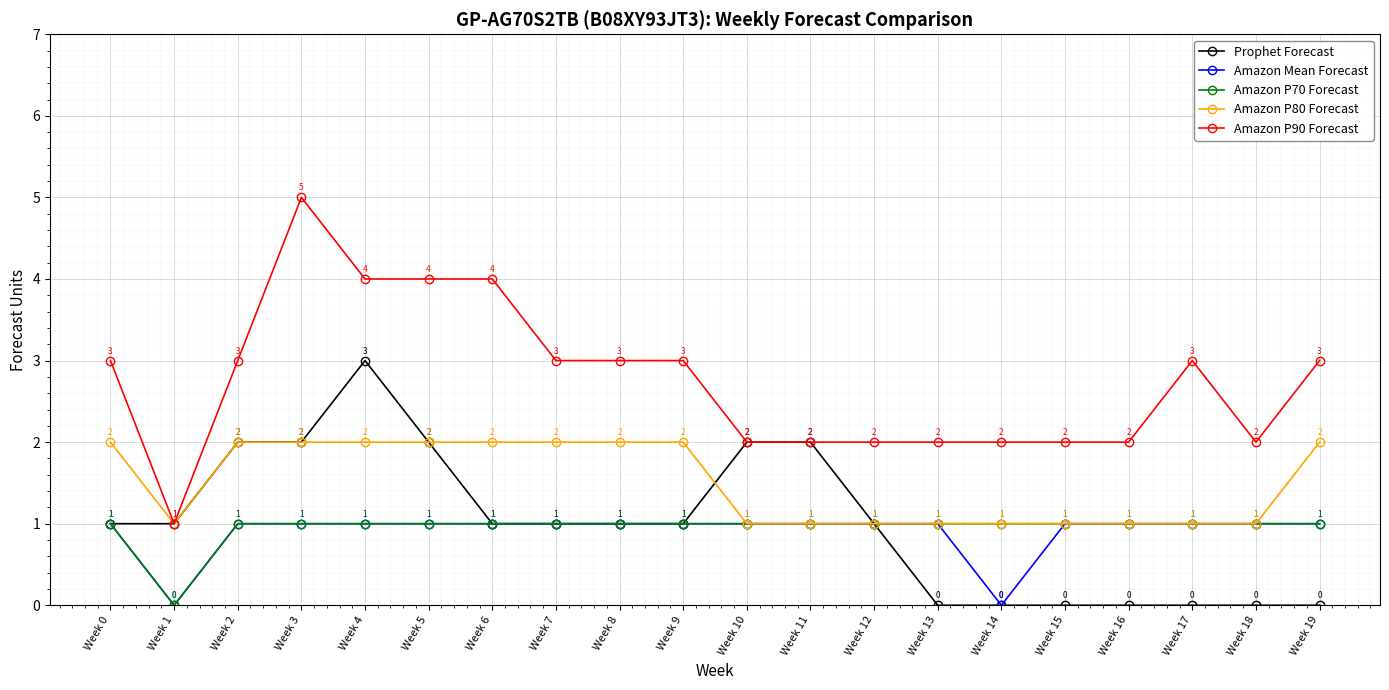

Is it true that Amazon Mean Forecast equals 1 at Week 4?

True